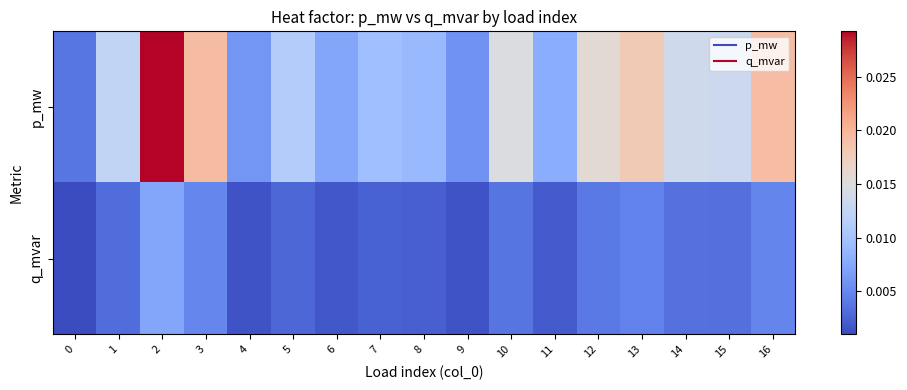

Which series has the largest total across all categories?

p_mw